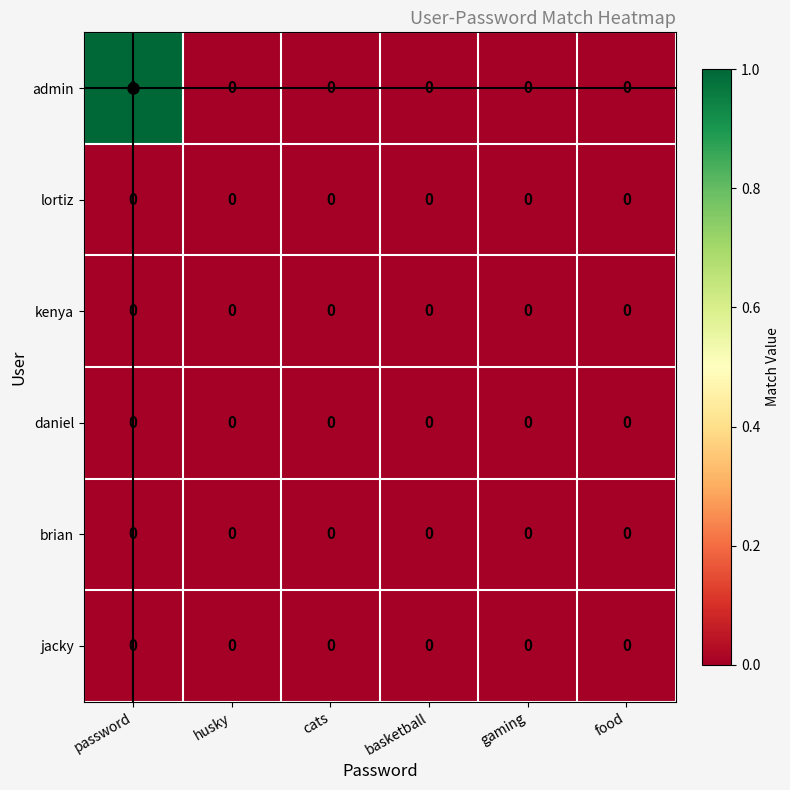

Which series has the widest spread of values?

admin